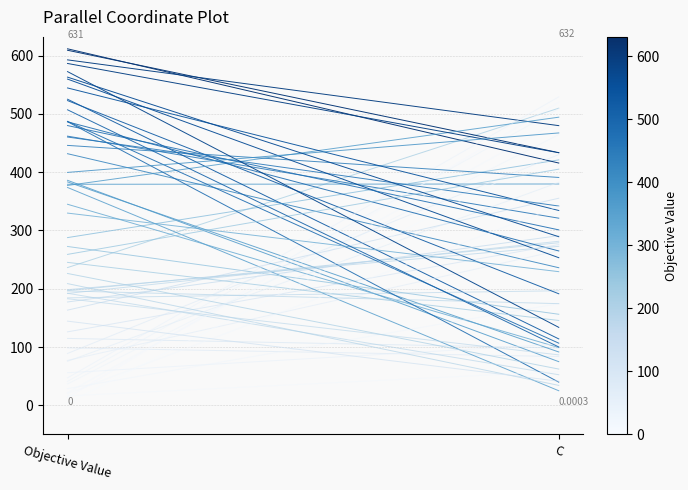

Reading left to right, extract all data points from this chart.

Objective Value=236.3	C=509.9